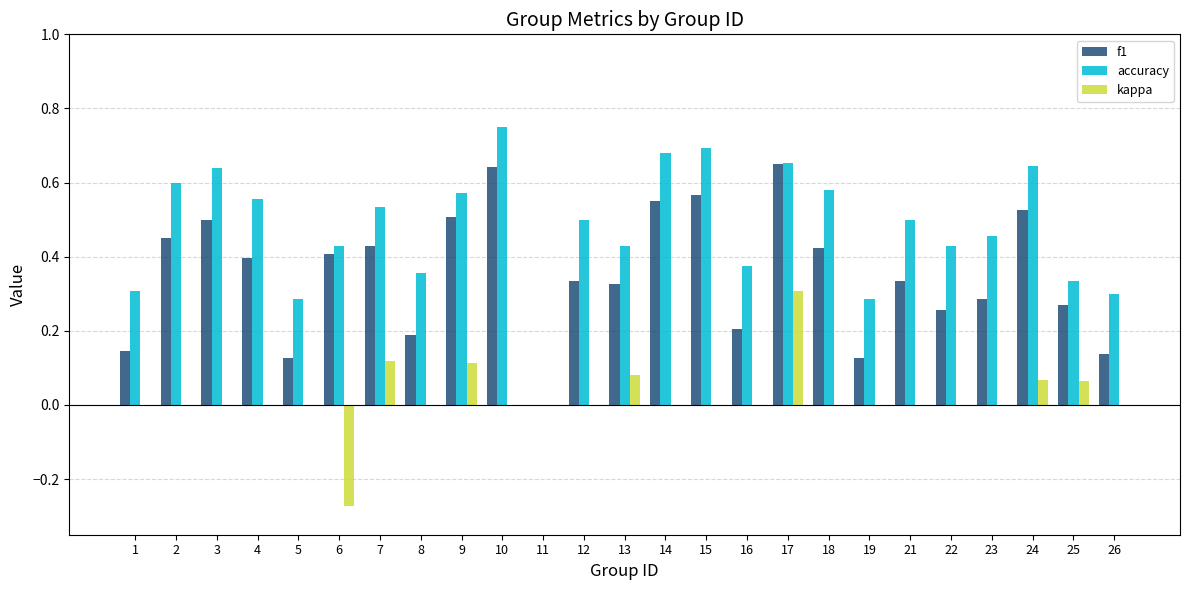

Between 9 and 21, which series saw the biggest shift?

f1